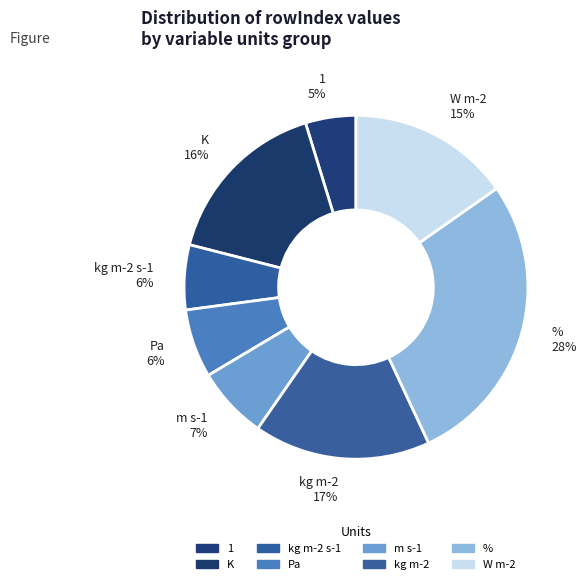

Which has a higher value, K or W m-2?

K